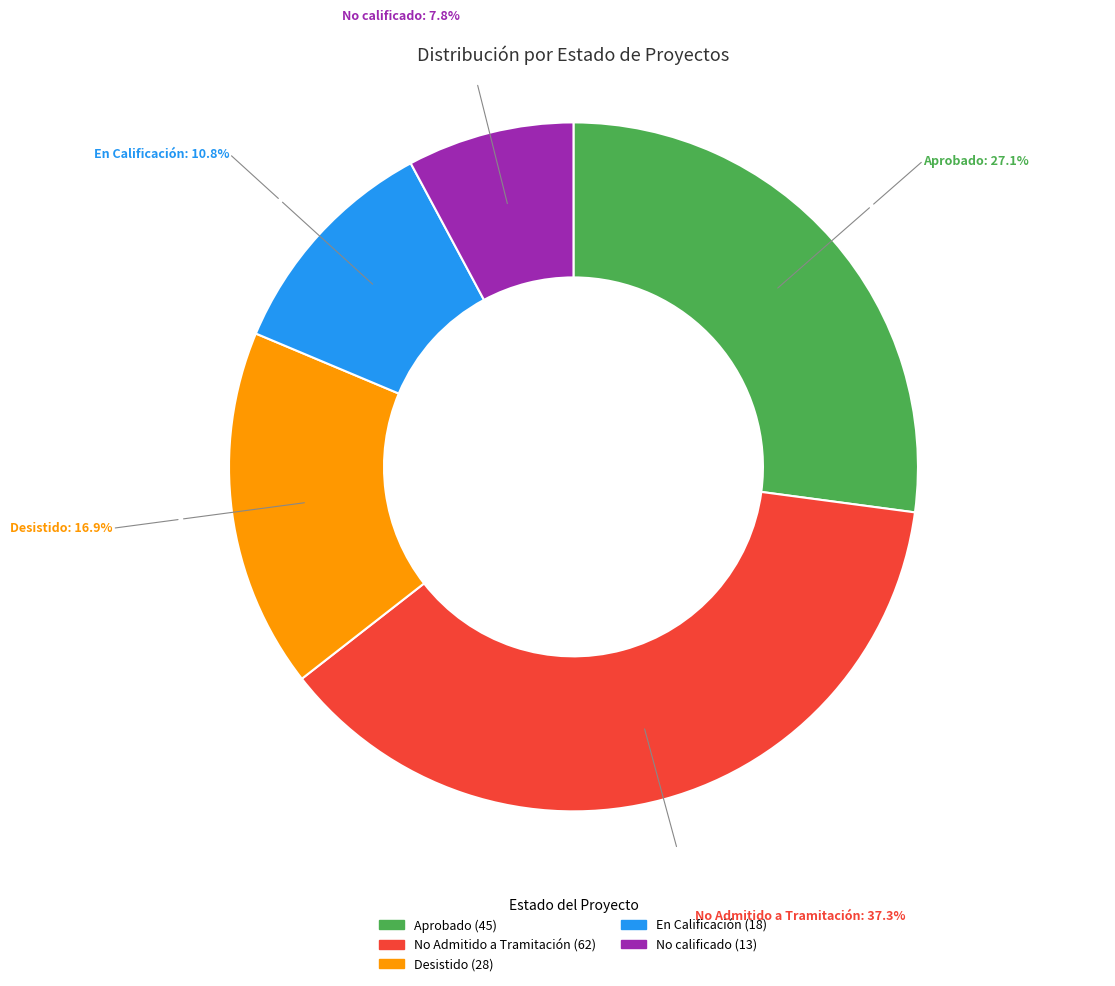

Approximately how many times larger is the value at En Calificación compared to No Admitido a Tramitación?

0.3